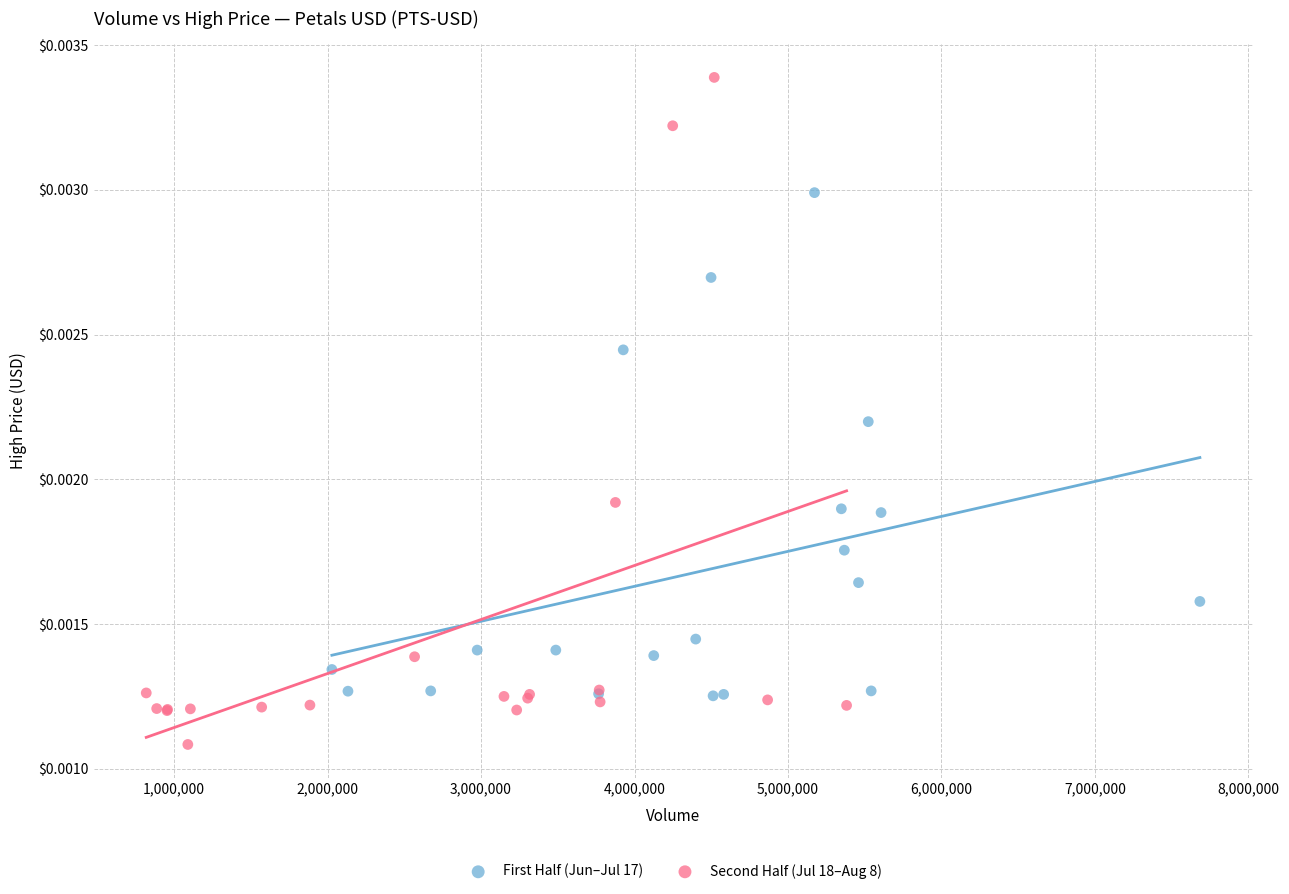

Which series contains the lowest Y value?

Second Half (Jul 18–Aug 8)